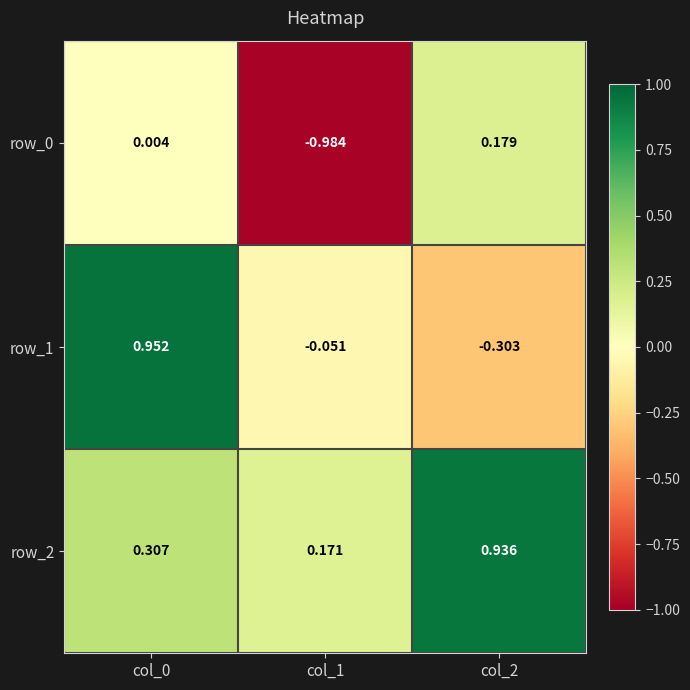

What is the difference between the highest and lowest values at col_0?

0.9